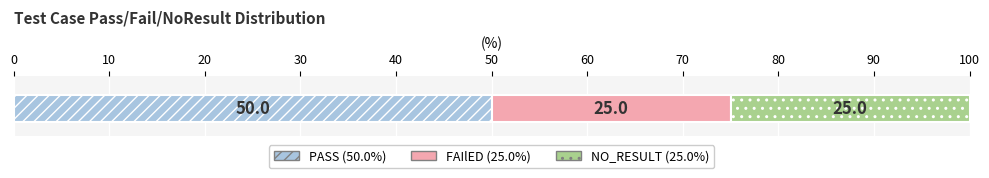

How many series are shown in this chart?

3